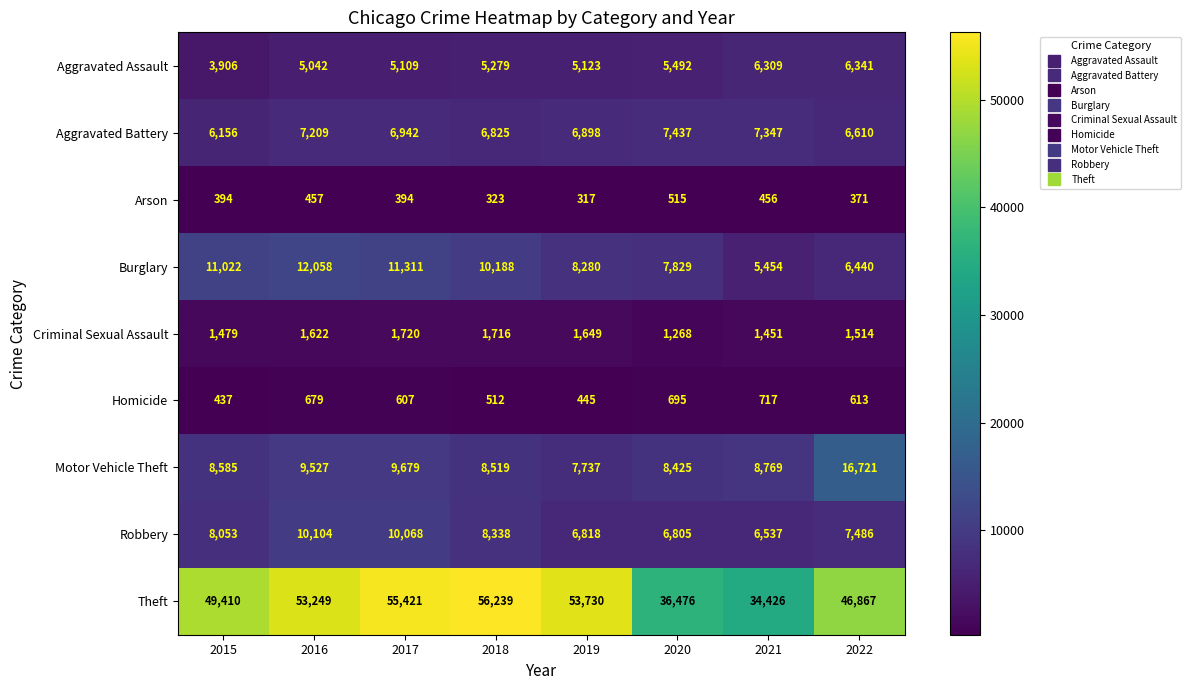

At how many categories does at least one series exceed 5948?

8